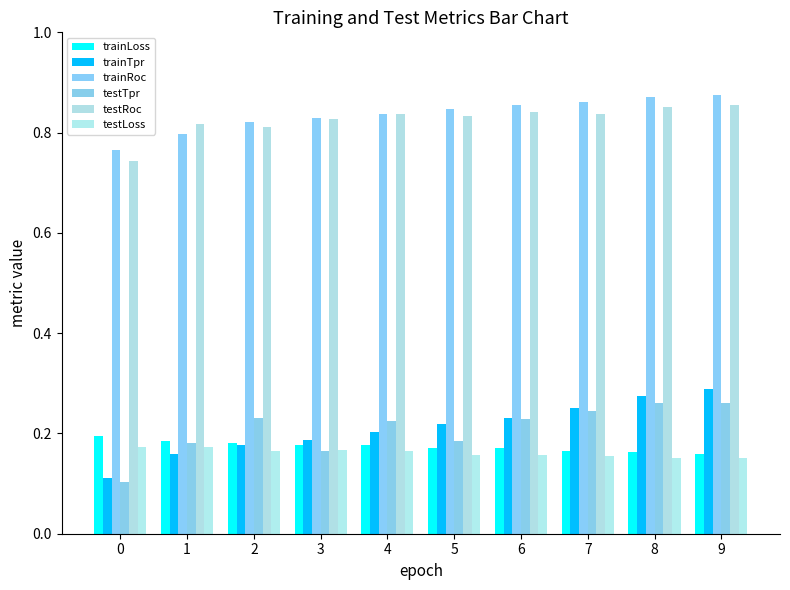

Reading left to right, list all the values displayed in this chart.

trainLoss: 0.2	0.2	0.2	0.2	0.2	0.2	0.2	0.2	0.2	0.2
trainTpr: 0.1	0.2	0.2	0.2	0.2	0.2	0.2	0.3	0.3	0.3
trainRoc: 0.8	0.8	0.8	0.8	0.8	0.8	0.9	0.9	0.9	0.9
testTpr: 0.1	0.2	0.2	0.2	0.2	0.2	0.2	0.2	0.3	0.3
testRoc: 0.7	0.8	0.8	0.8	0.8	0.8	0.8	0.8	0.9	0.9
testLoss: 0.2	0.2	0.2	0.2	0.2	0.2	0.2	0.2	0.2	0.2